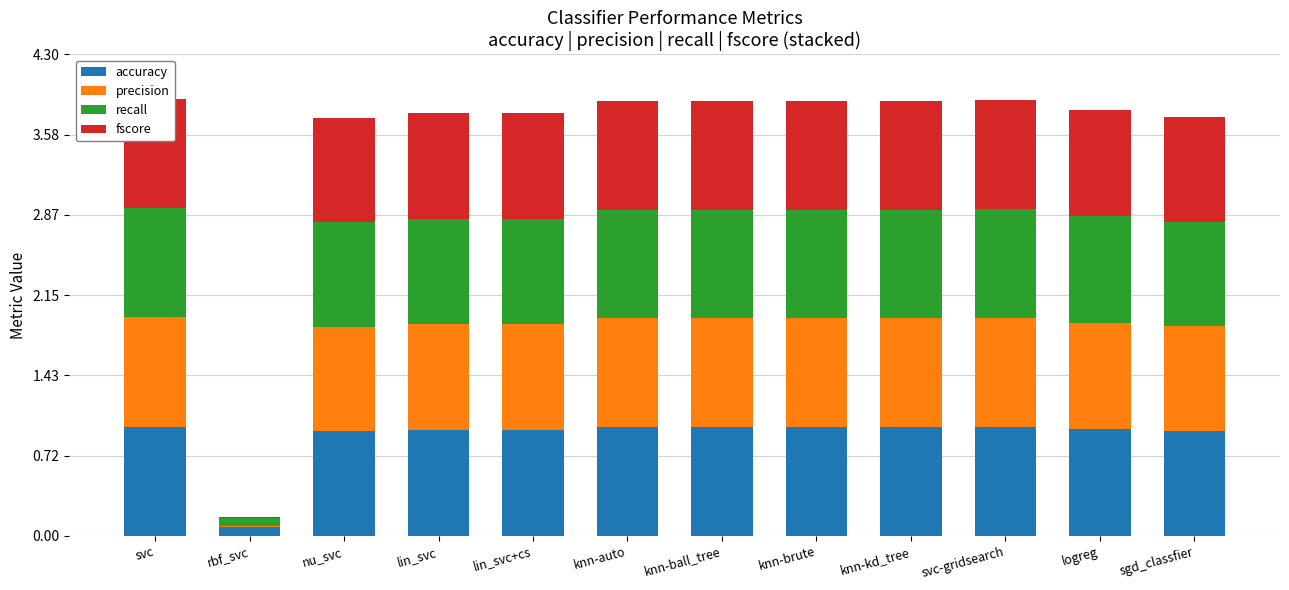

What is the approximate value of accuracy at logreg?

1.0